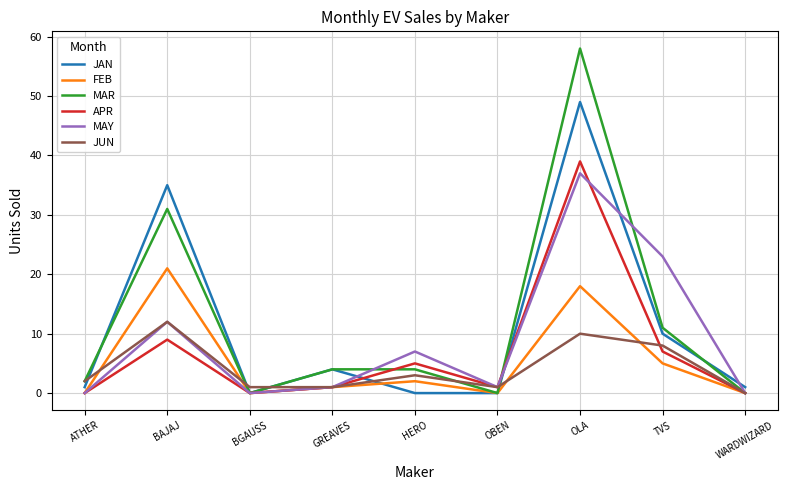

Is the value of MAY at TVS greater than the value of MAR at TVS?

Yes